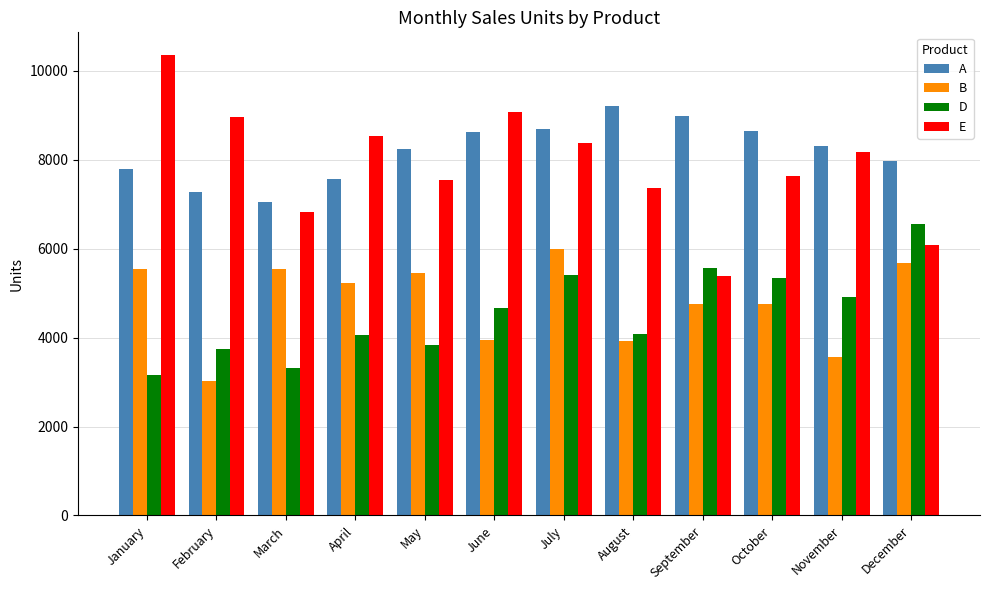

What is the minimum value for A?

7049